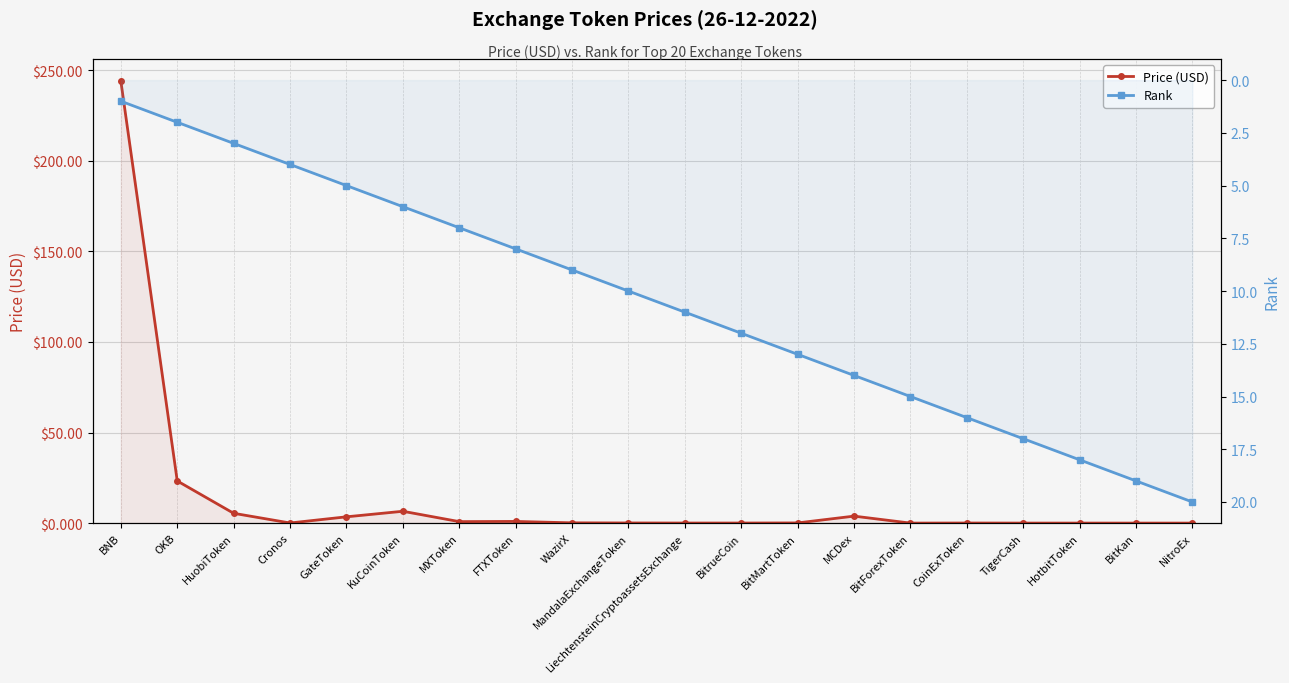

Between OKB and BitForexToken, which is larger?

OKB